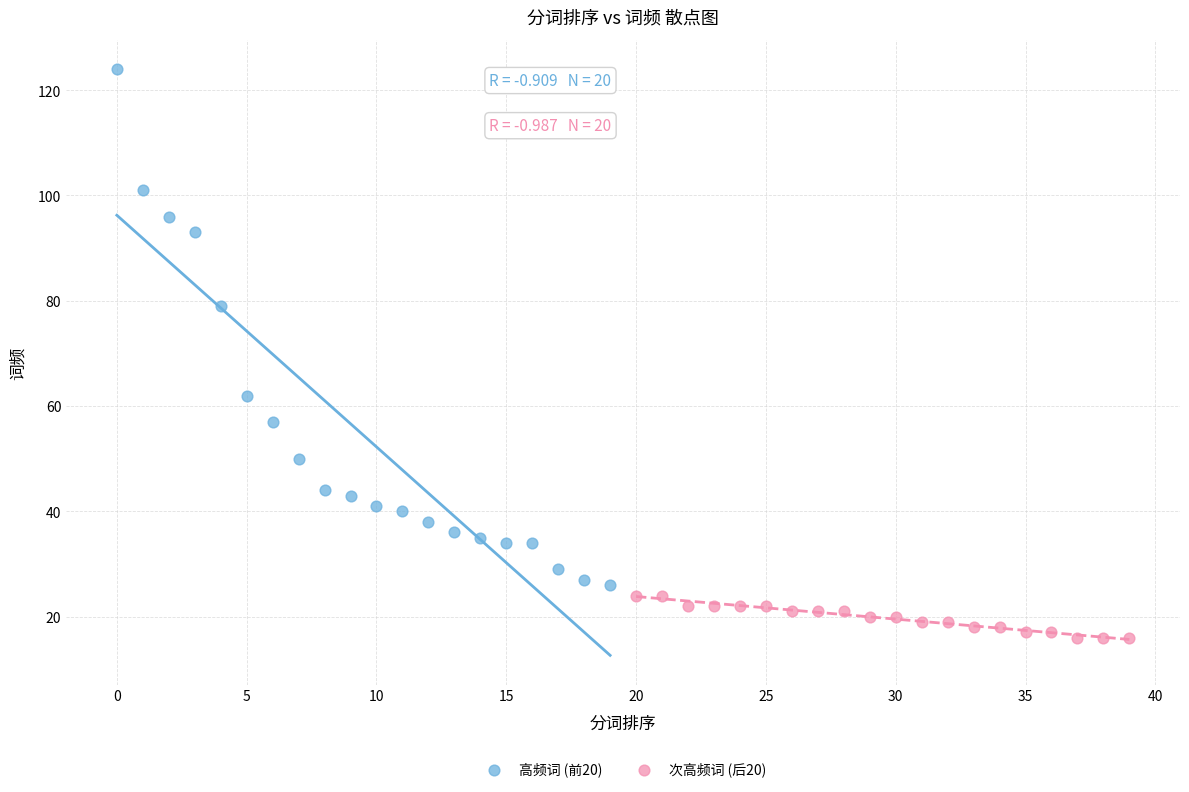

Which series contains the lowest Y value?

次高频词 (后20)